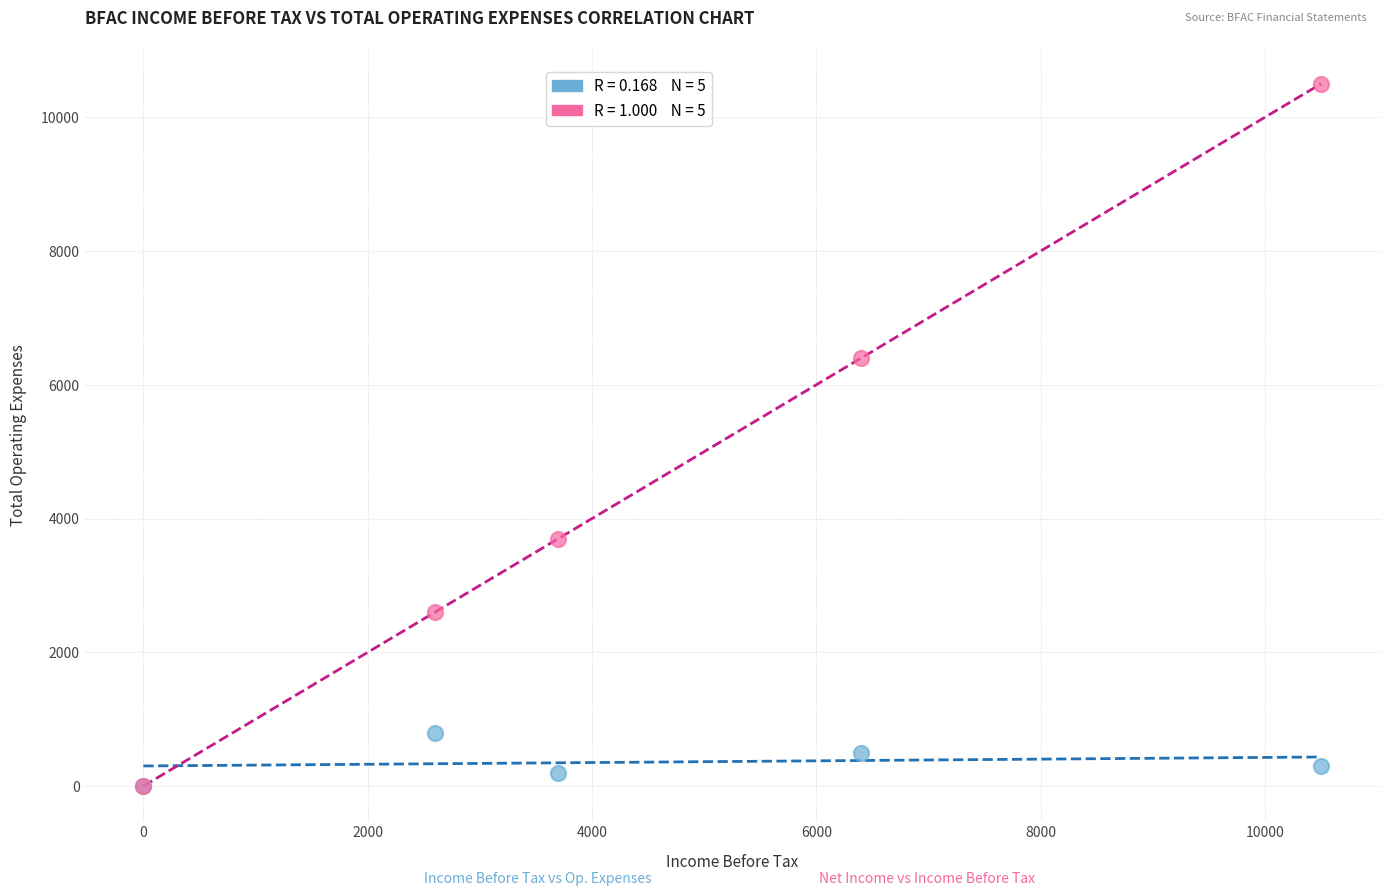

Across all series, what Y value is closest to 5250?

6400